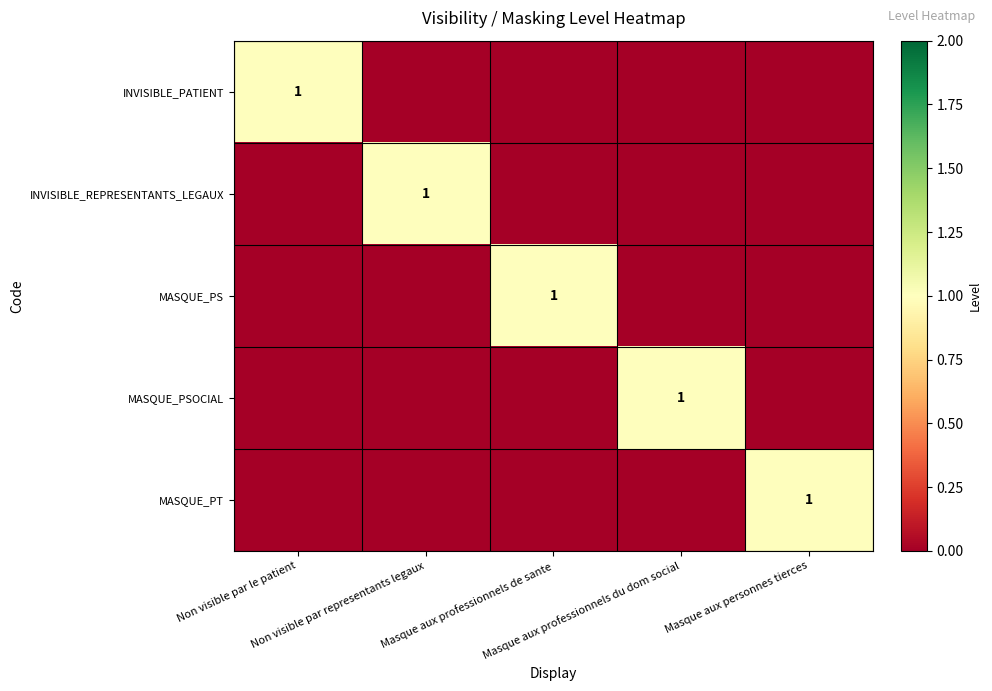

At which label does INVISIBLE_REPRESENTANTS_LEGAUX reach its peak?

Non visible par representants legaux